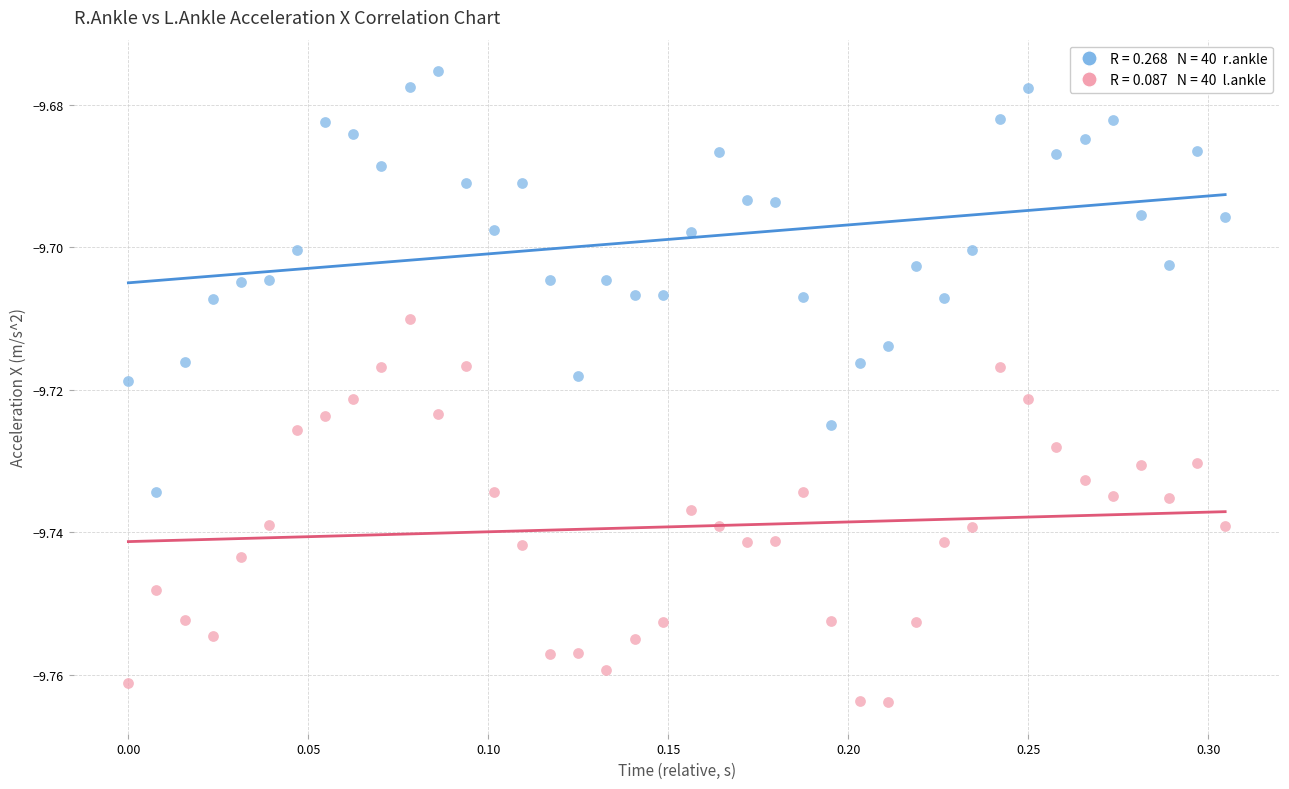

Across all data points, what is the range of X values (max minus min)?

0.3